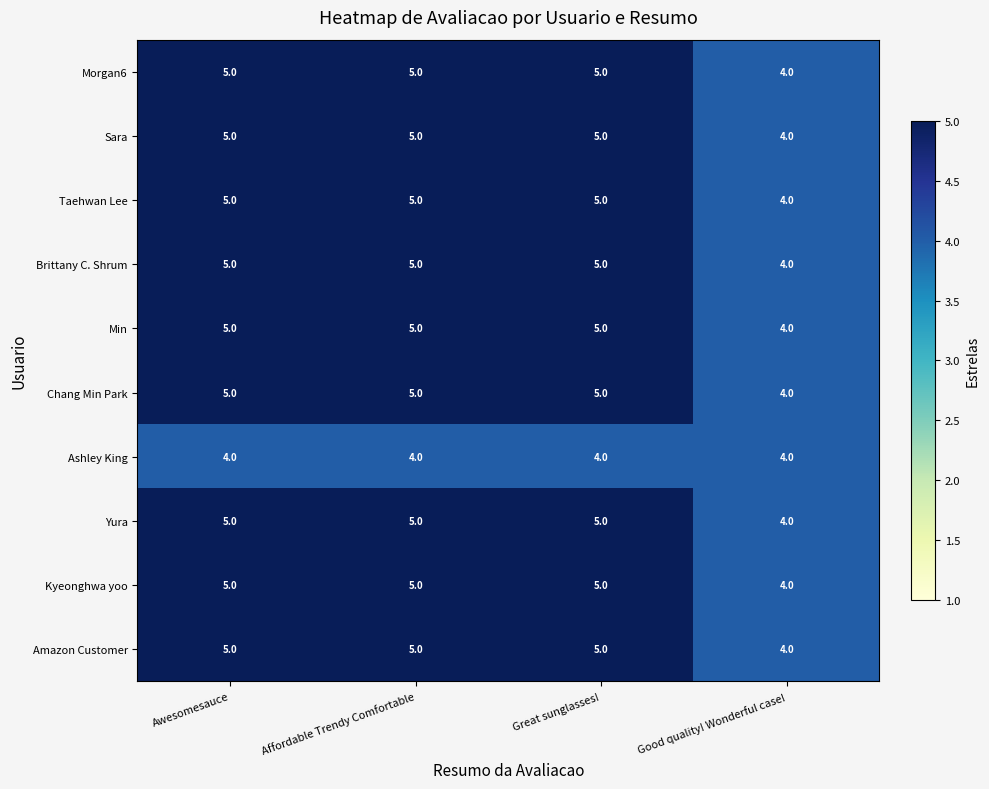

What is the difference between the highest and lowest values at Affordable Trendy Comfortable?

1